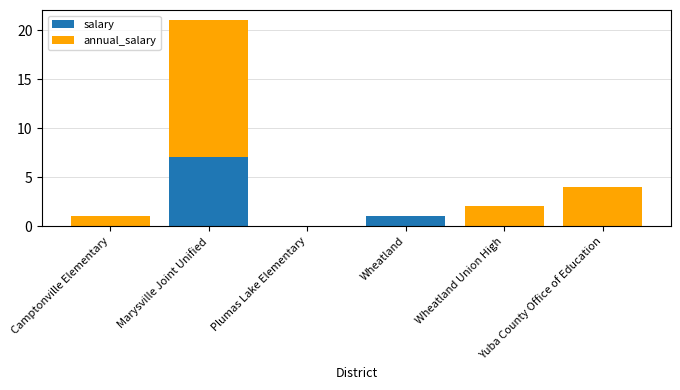

What is the sum of all salary values?

8